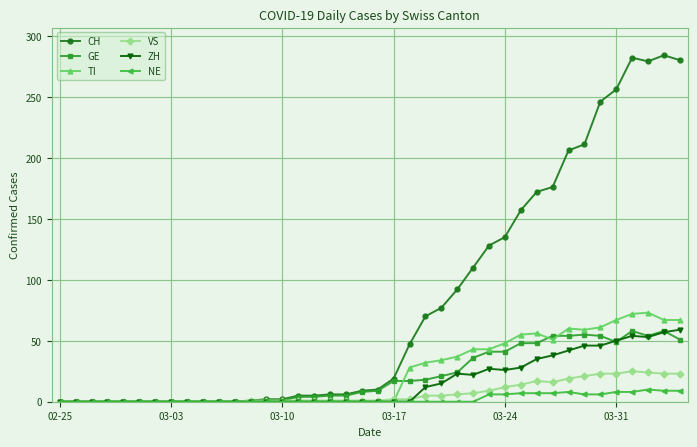

Which series has the widest spread of values?

CH